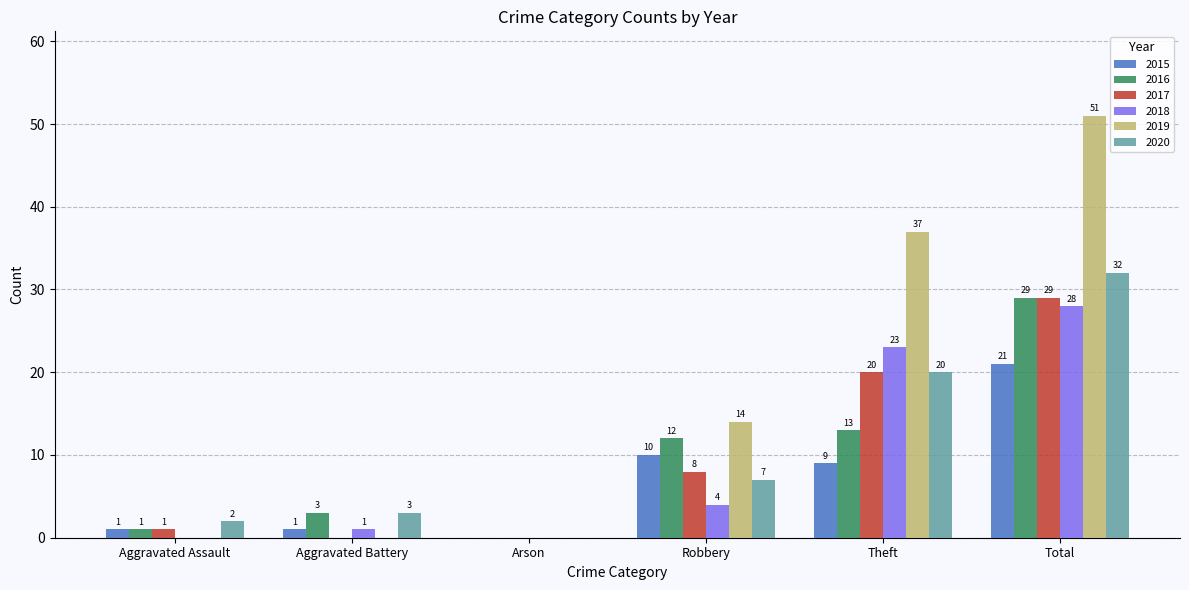

True or false: 2015 has a value of 1 at Aggravated Battery.

True